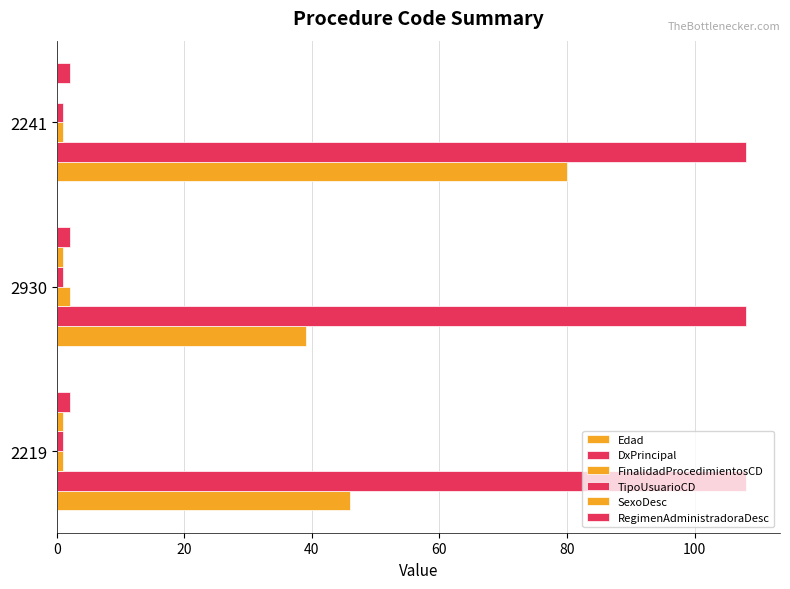

Count the number of data series in this chart.

6